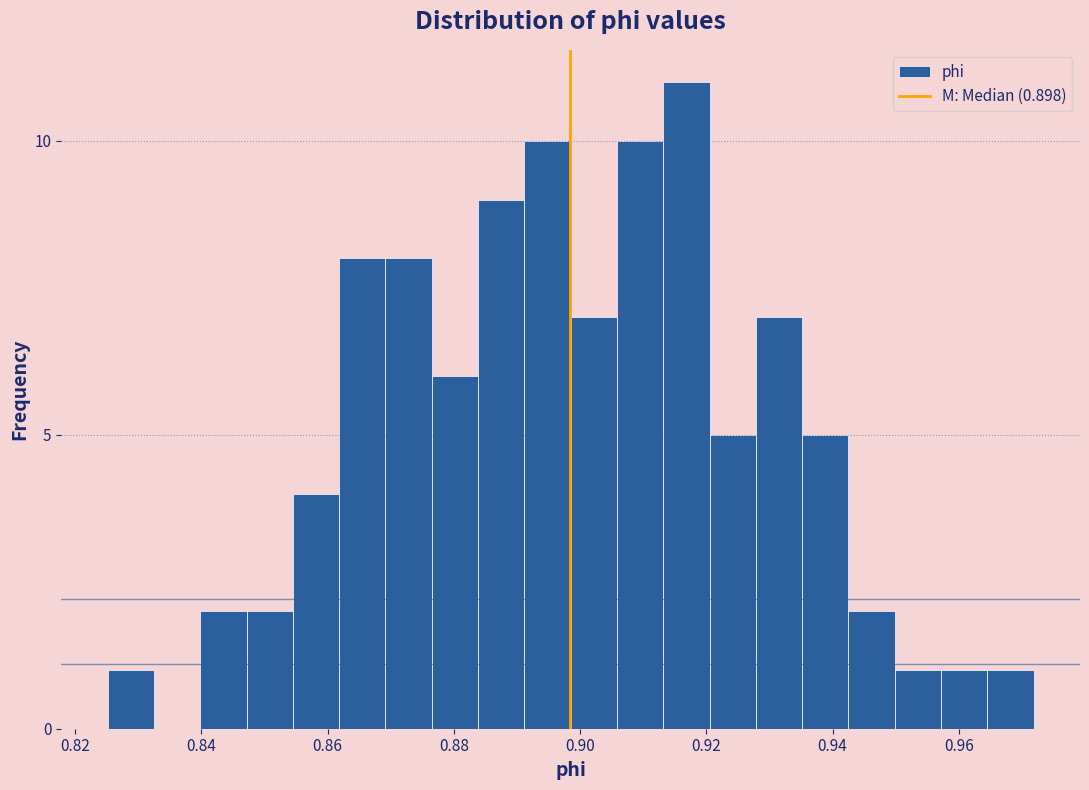

Read against the x-axis, roughly where is the centre of the tallest bar?

0.916